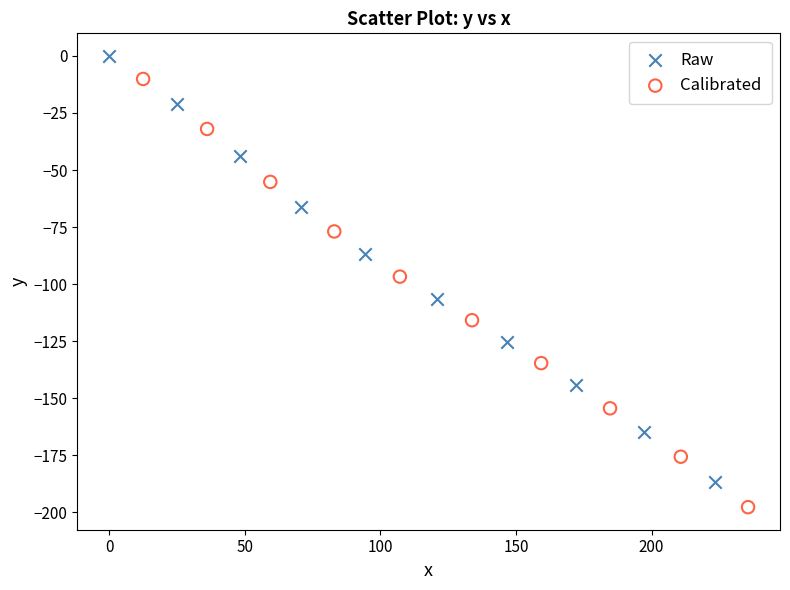

Which series contains the highest Y value?

Raw